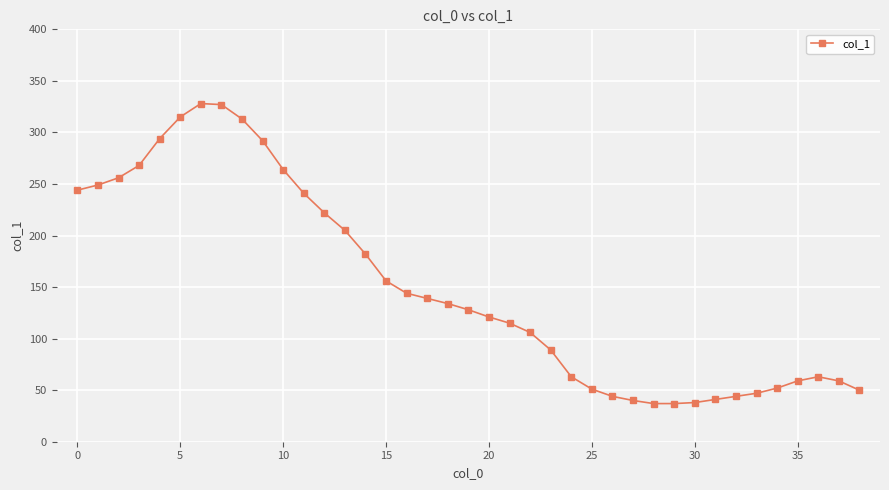

What is the greatest value displayed?

328